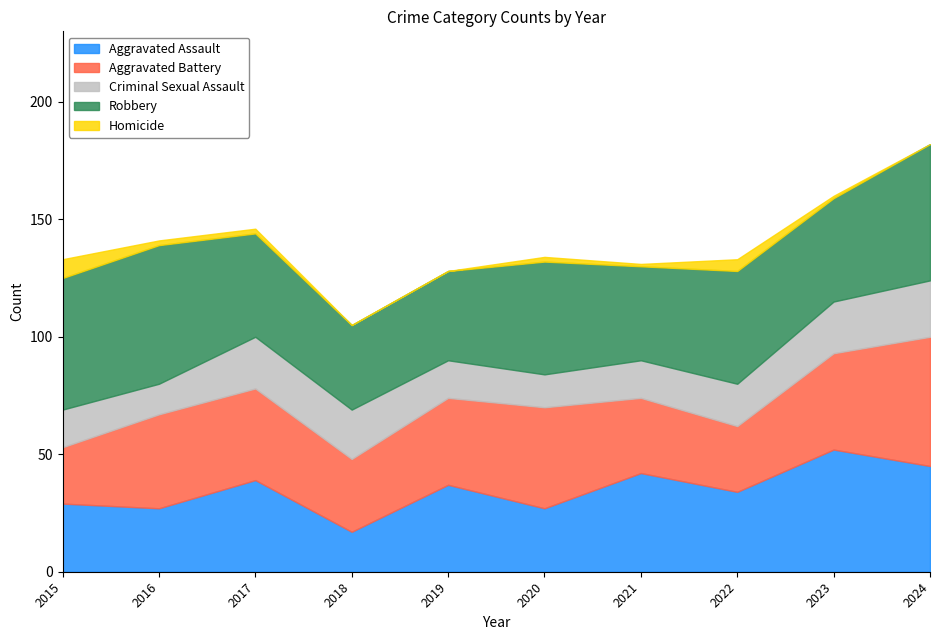

What is the total value across all series at 2022?

133